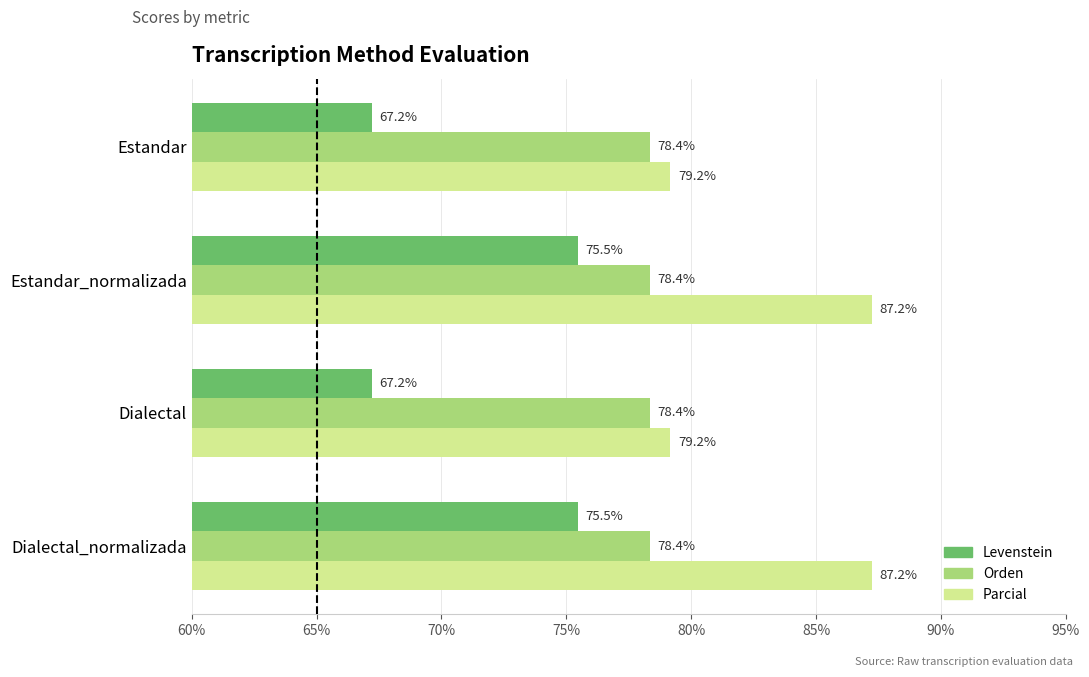

Read the Levenstein value at Dialectal.

67.2